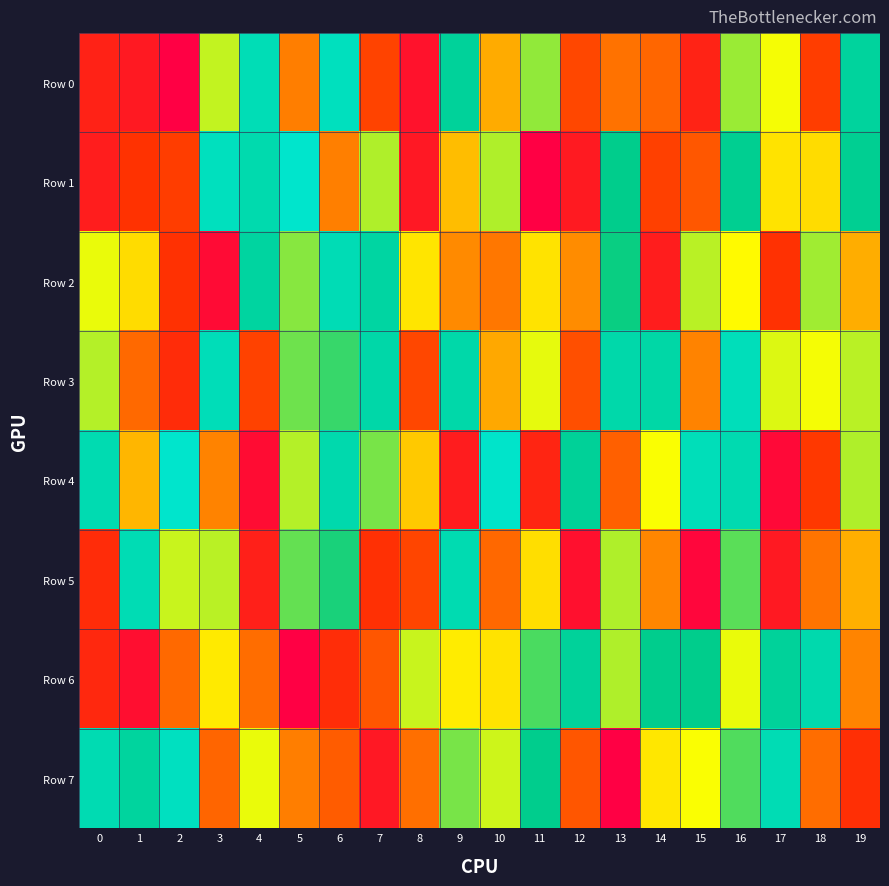

Which category has the lowest value in the Row 3 series?

16